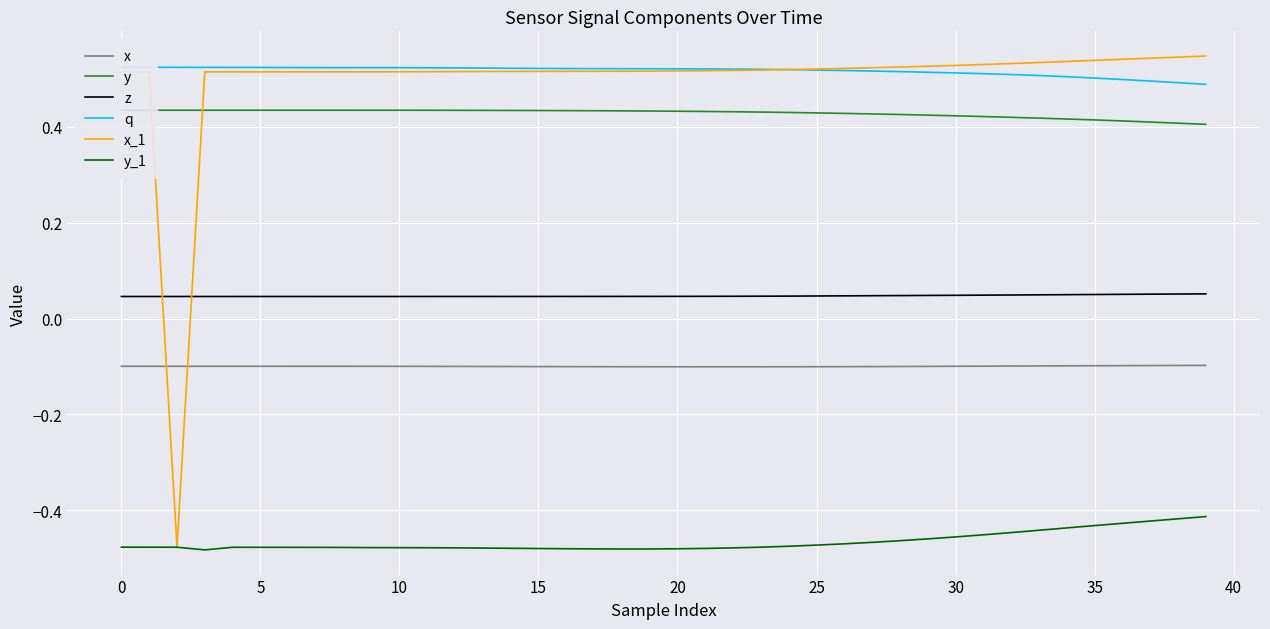

True or false: q and x intersect in this chart.

False